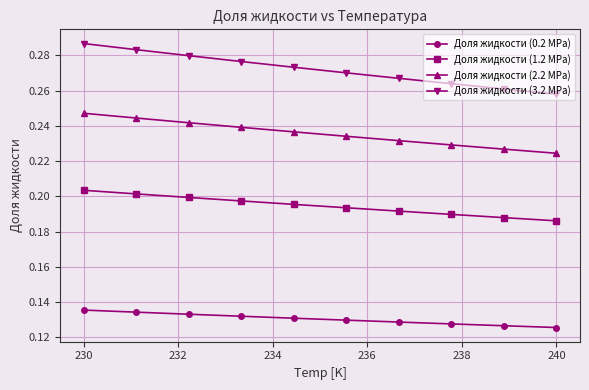

How many lines are shown in the chart?

4